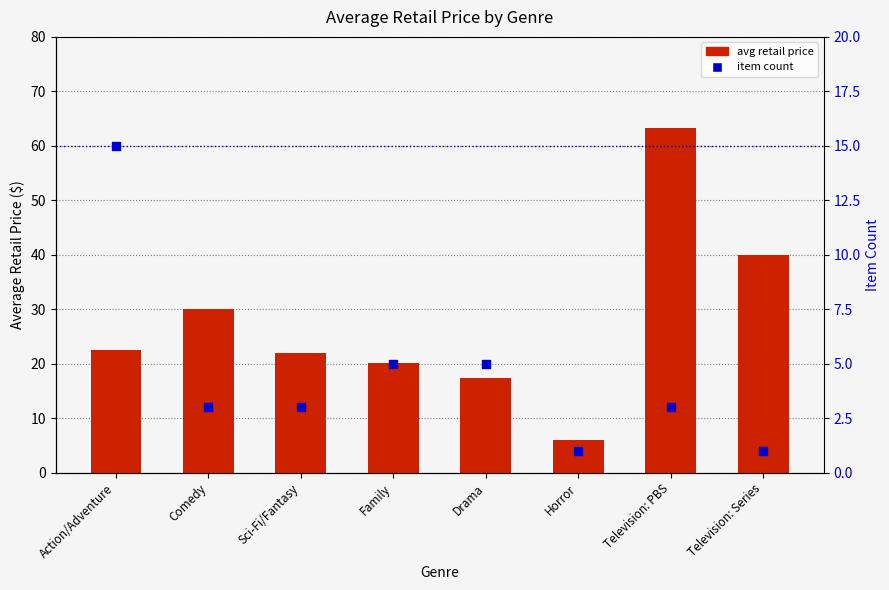

Which series contains the lowest Y value?

item count